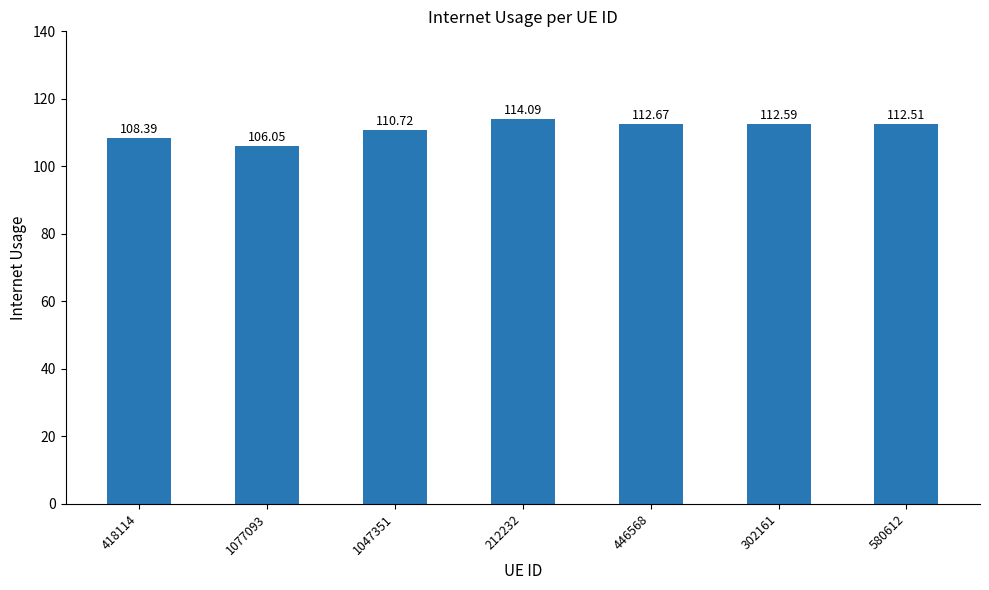

Between 1047351 and 302161, which is larger?

302161